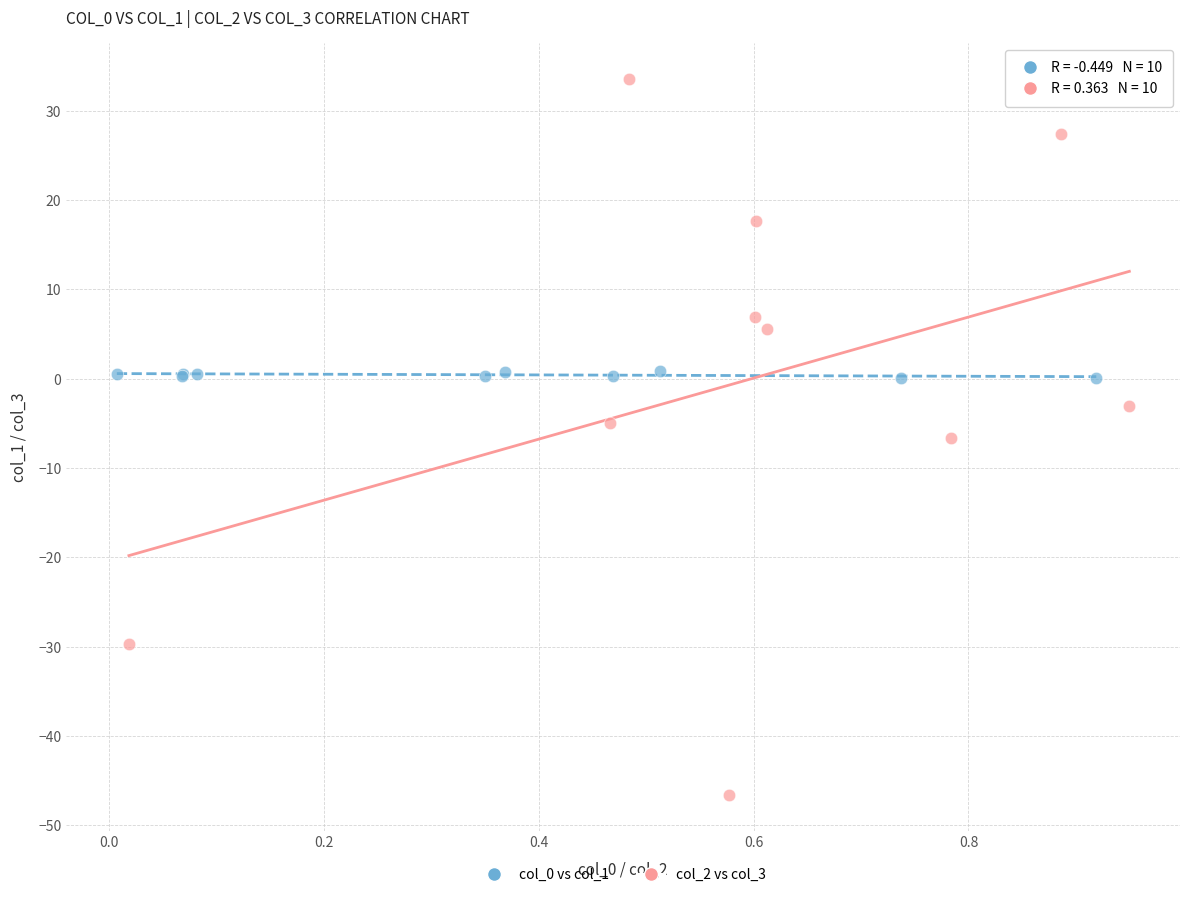

Which series contains the lowest Y value?

col_2 vs col_3